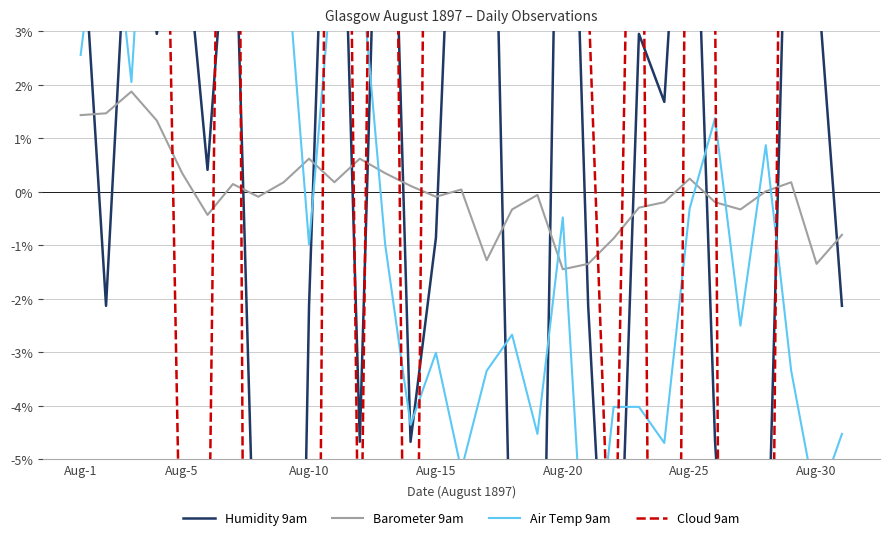

What is the minimum value shown in the chart?

-87.0